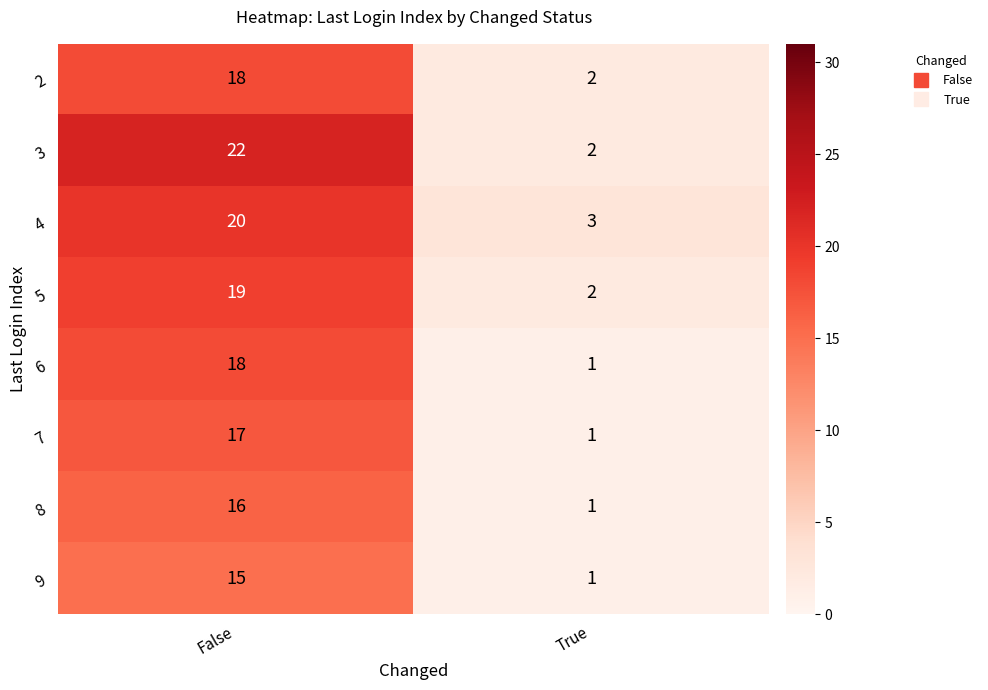

Which series has the largest range (max minus min)?

3